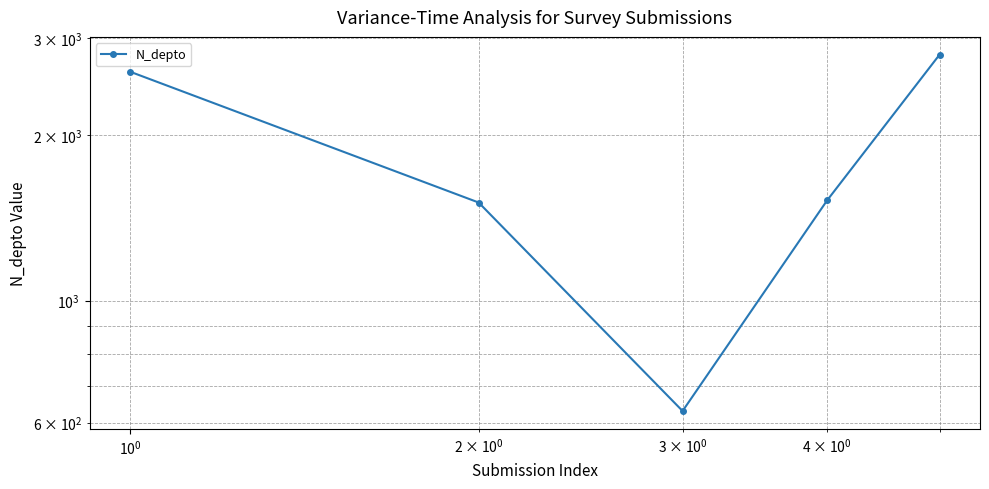

How many data points are above 1523?

2